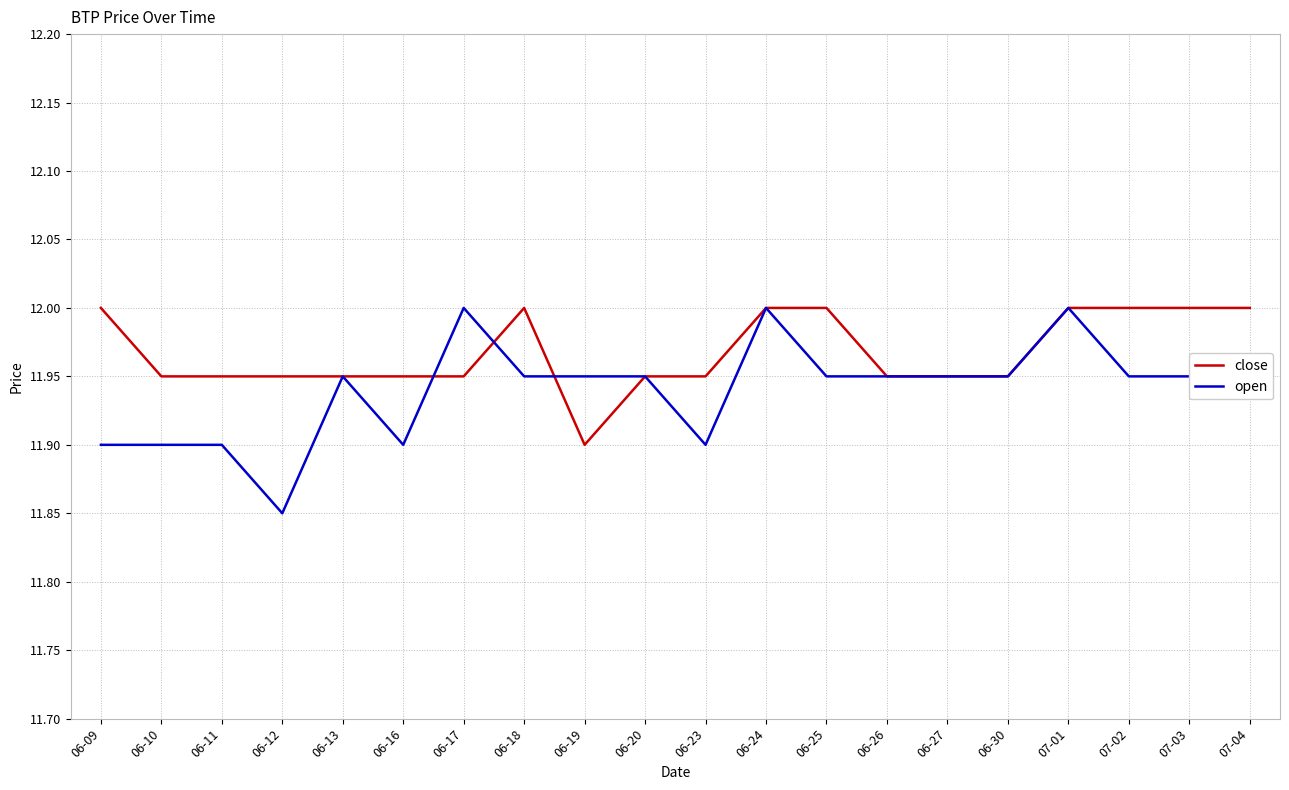

Which series changed the most between 06-17 and 06-27?

open